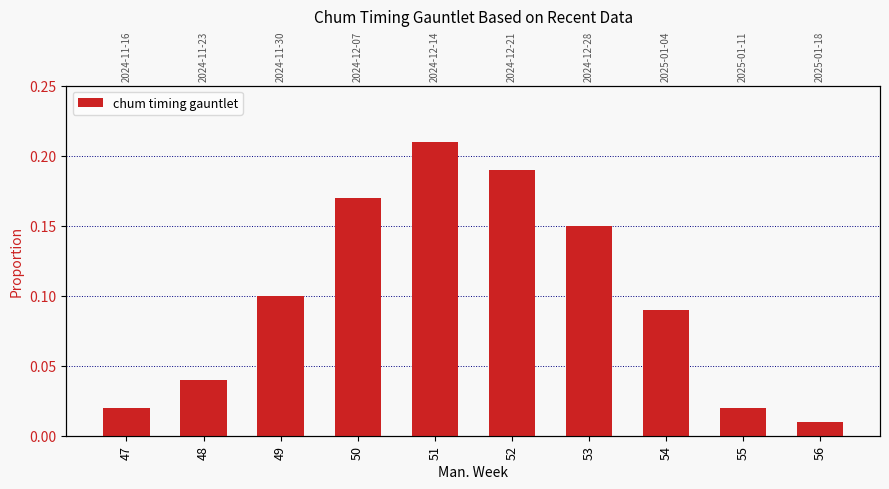

What is the value of the 3rd bar from the left?

0.1